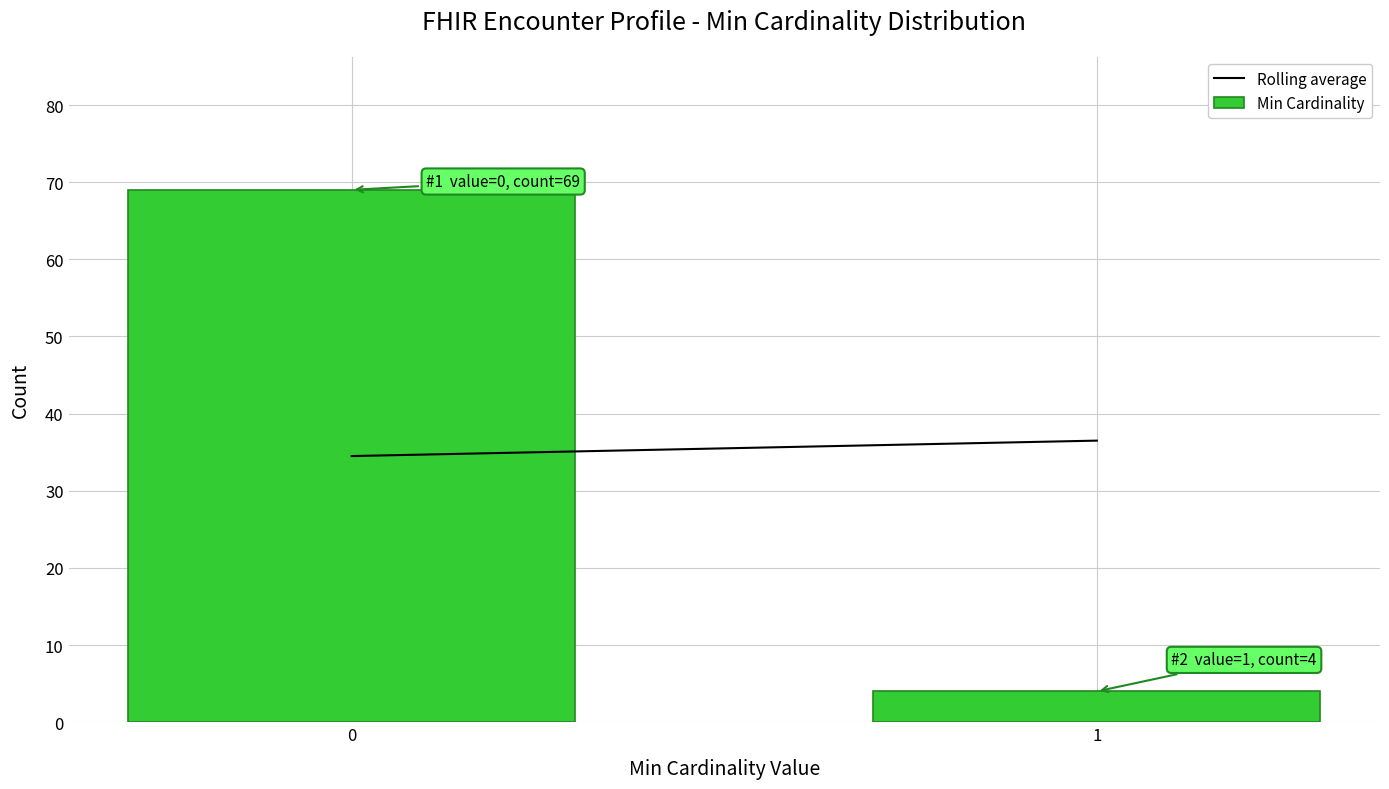

Reading left to right, extract all data points from this chart.

69	4